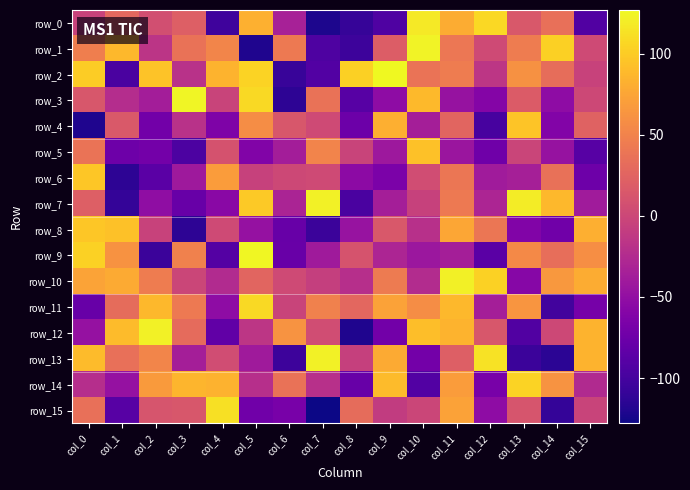

The row_12 series shows -15 at col_5. True or false?

True